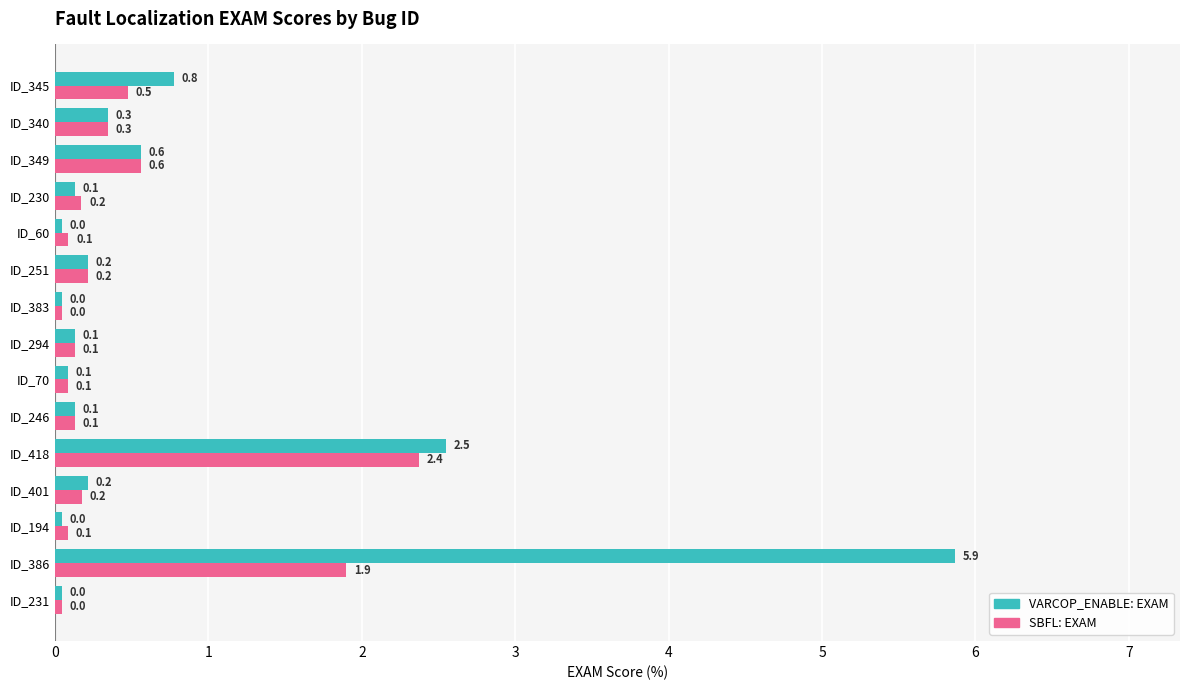

At which category is the sum across all series the highest?

ID_386